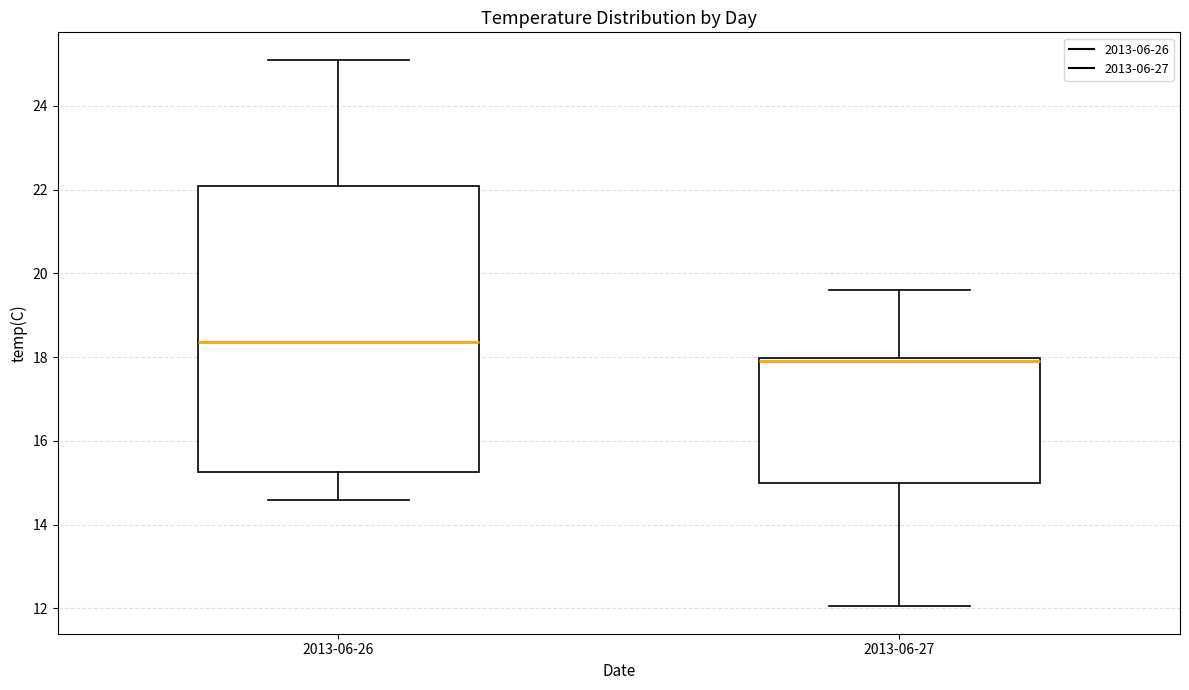

Which box's median line is the lowest?

2013-06-27